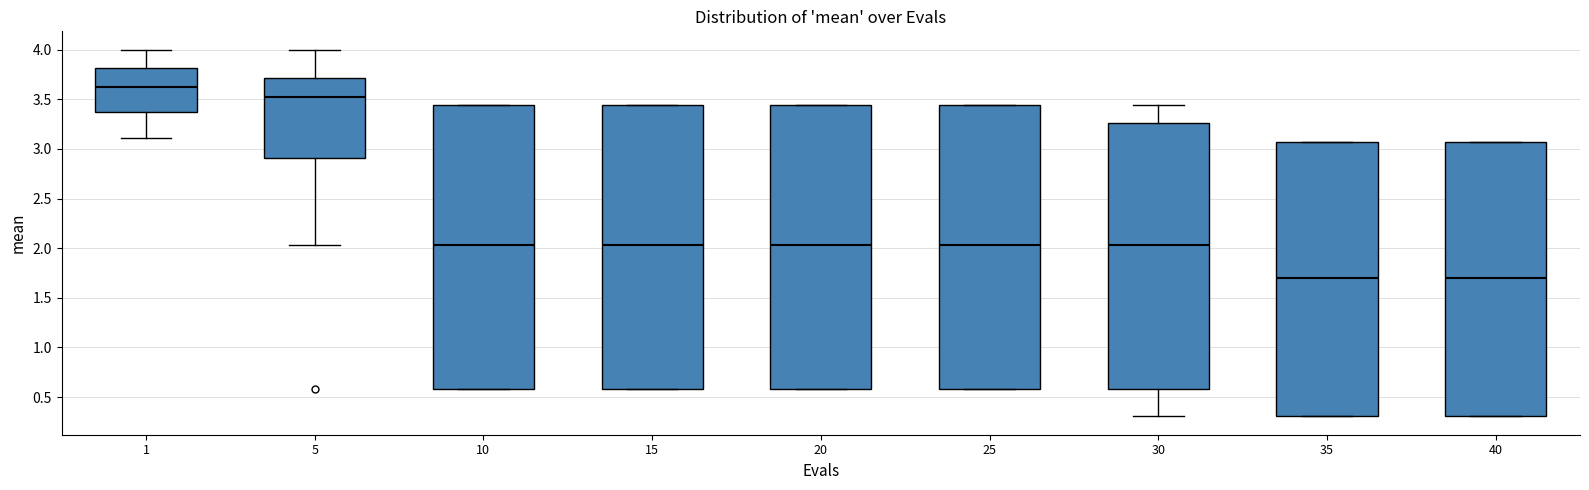

Where is the lower edge of the box at x = 40 on the y-axis? The values are not printed on the chart, so give them approximately, as read against the axis.

0.30